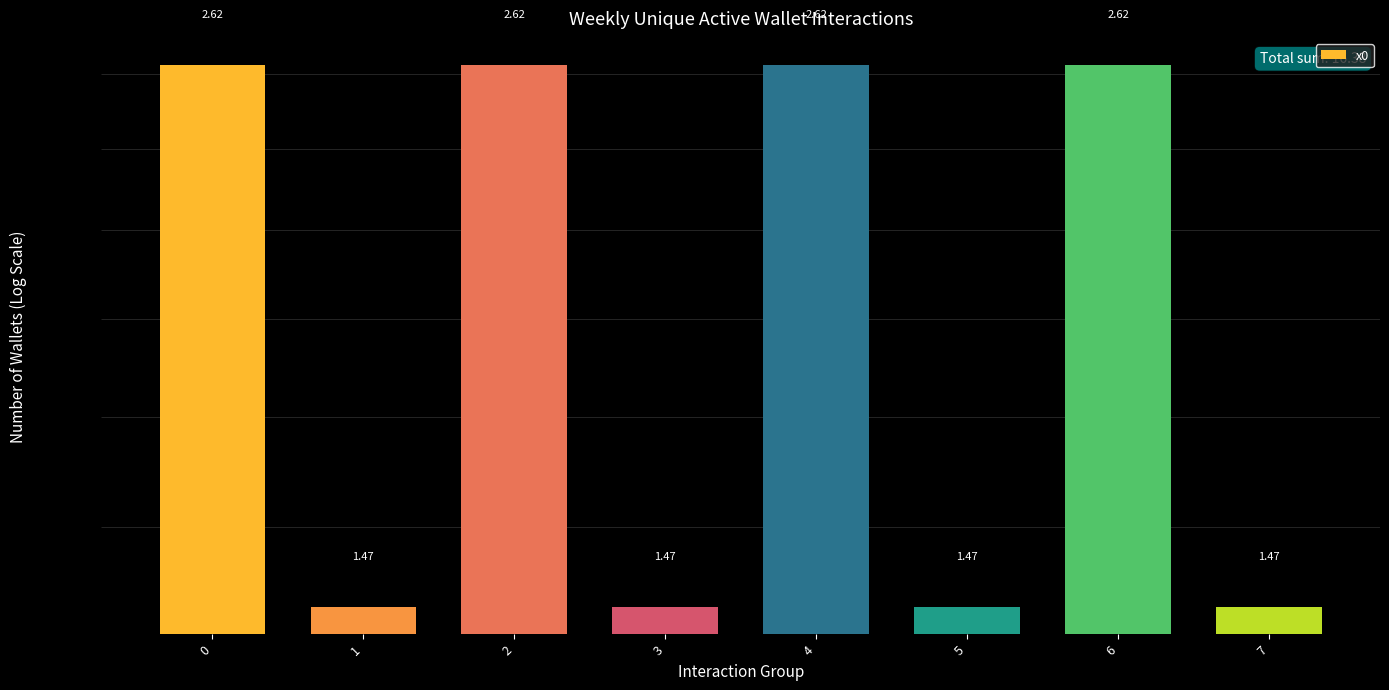

What is the sum of the values at 4 and 6?

5.2